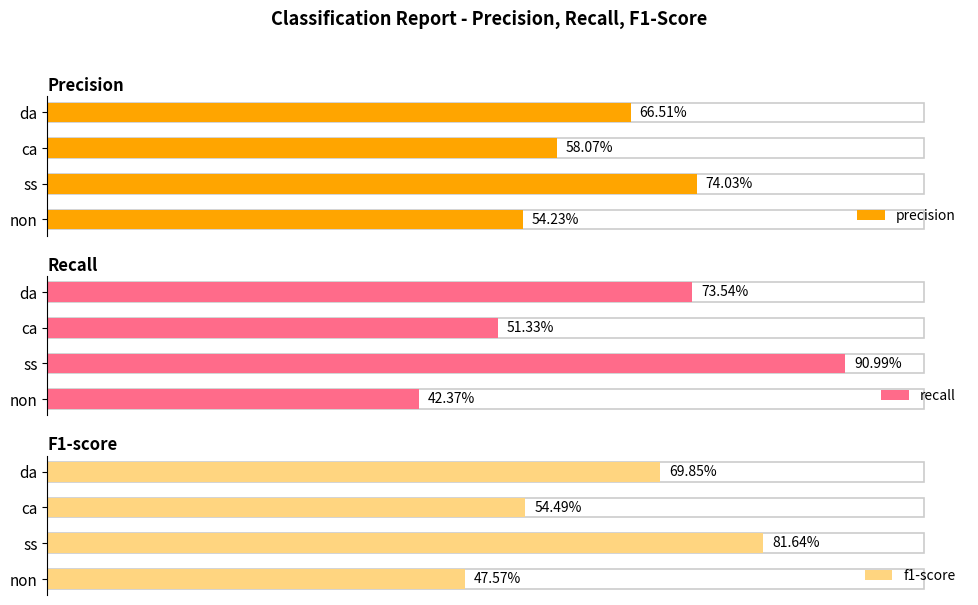

Rank the series by their maximum value, from lowest to highest.

precision, f1-score, recall